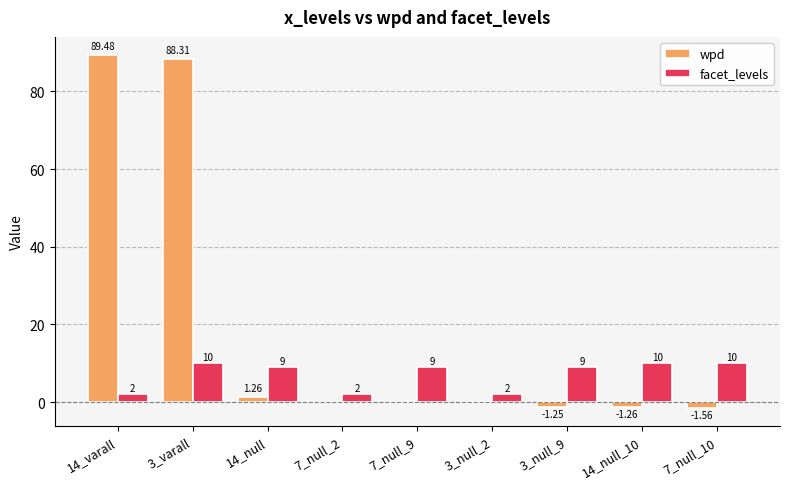

Between 14_varall and 3_null_2, which series saw the biggest shift?

wpd